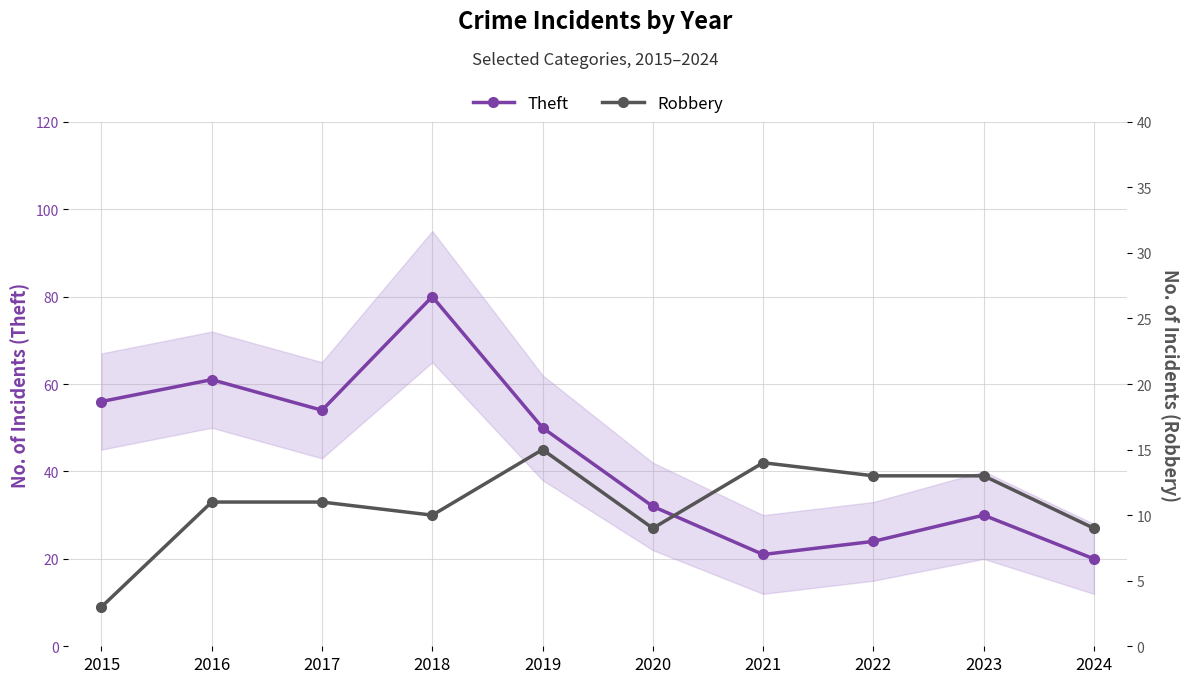

At which label is Robbery closest to 9?

2020